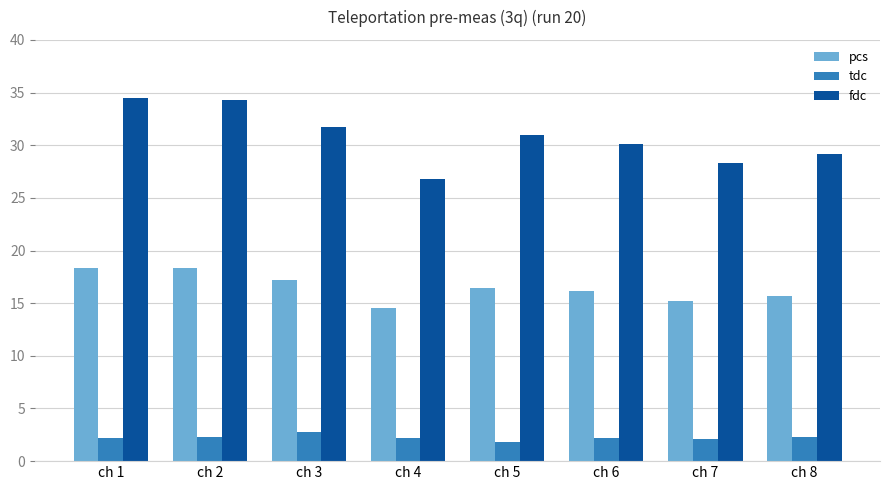

What are all the series names shown in the legend?

pcs, tdc, fdc